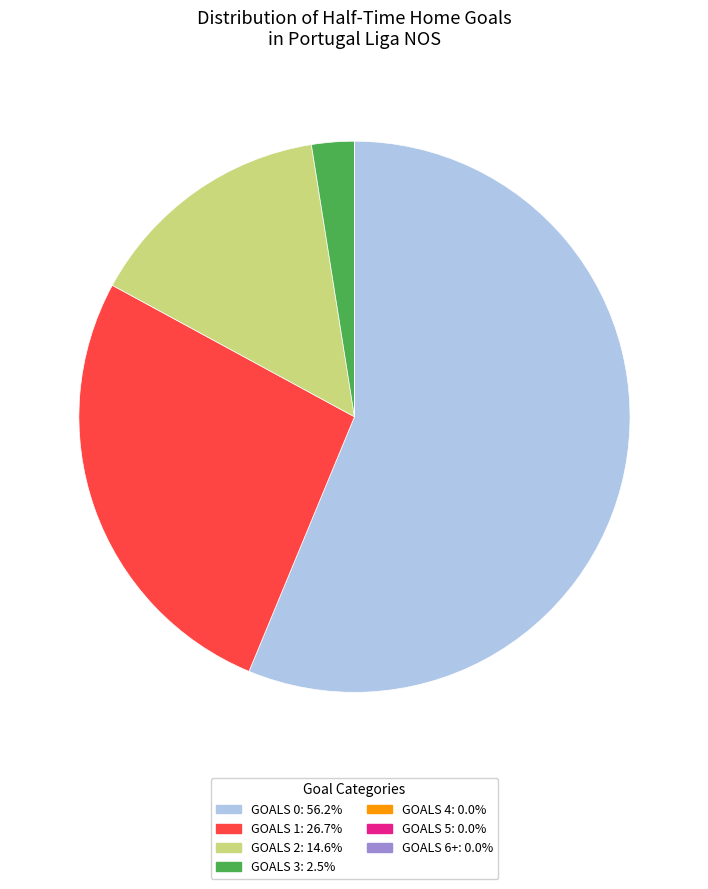

Does any single category account for the majority?

Yes